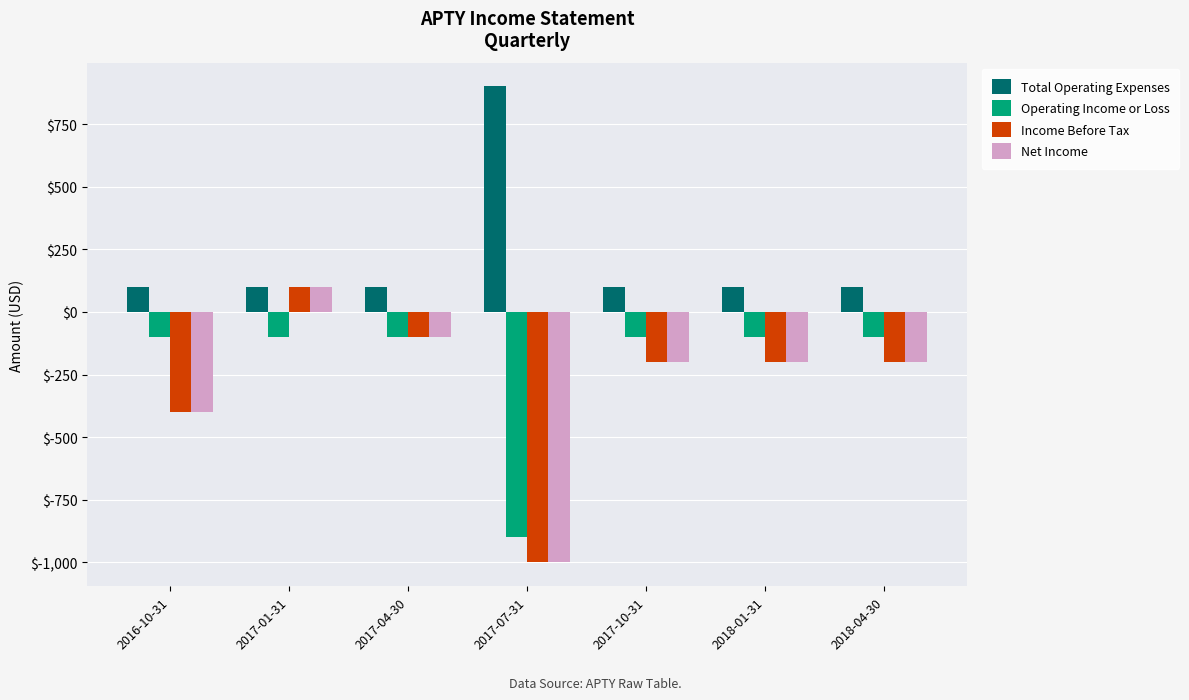

What is the total value across all series at 2017-04-30?

-200